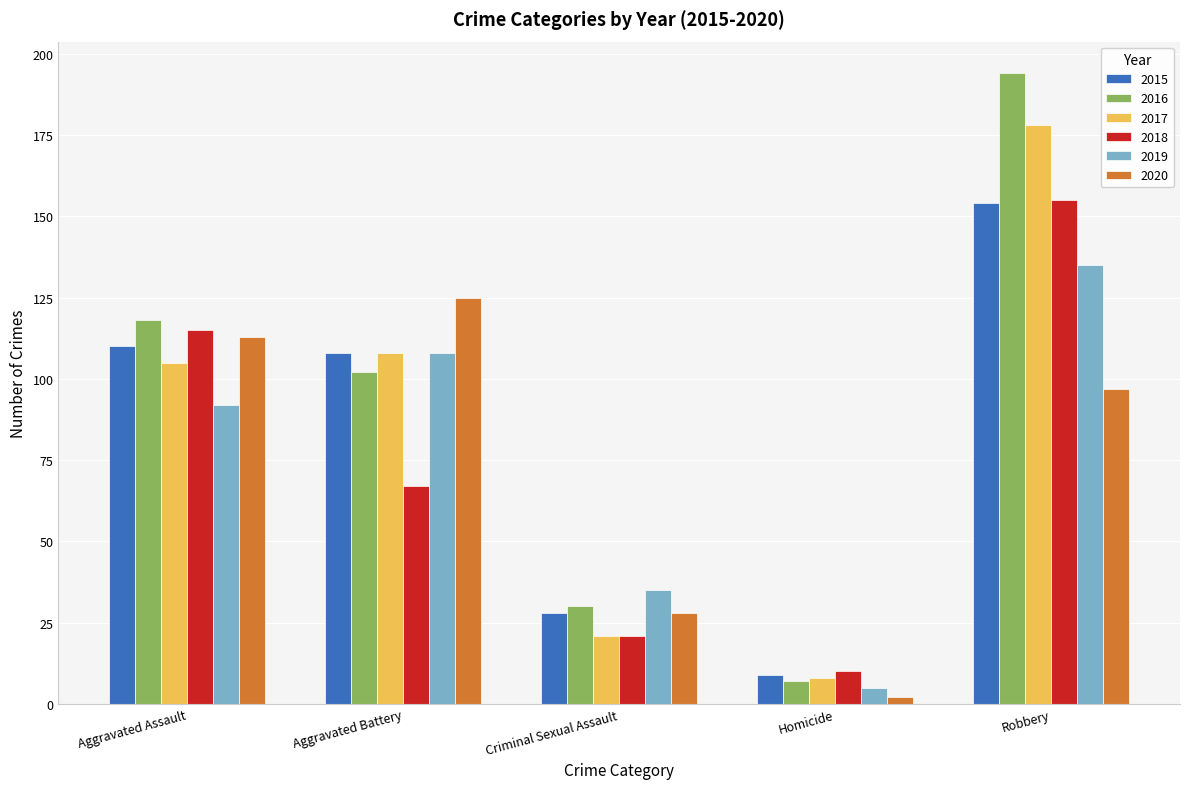

What is the difference between the maximum and minimum values in the 2019 series?

130